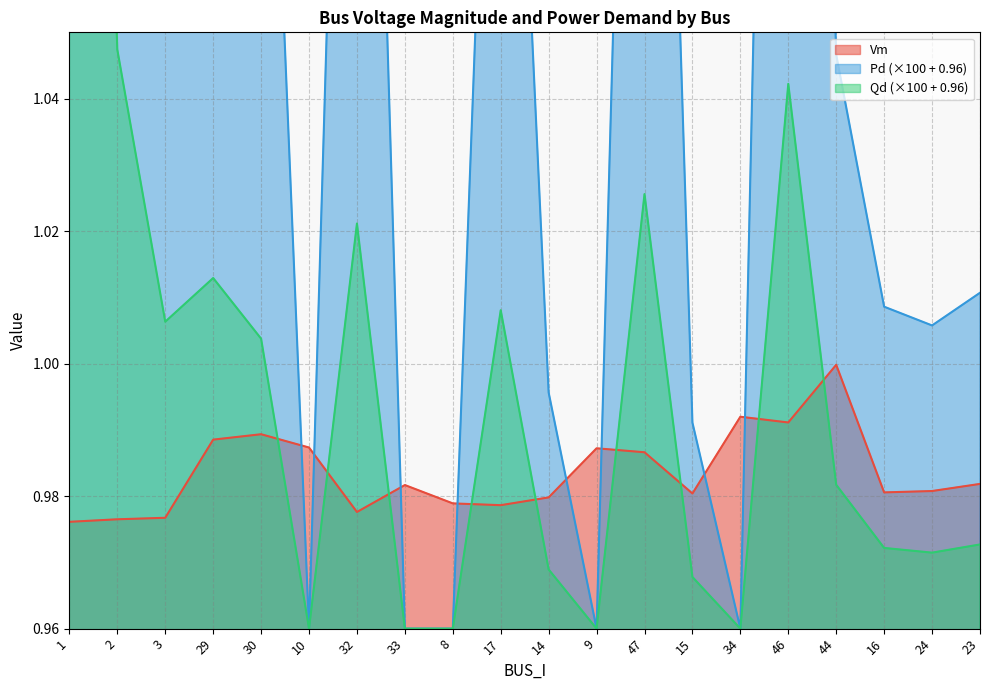

What is the difference between the second highest and second lowest values in the Qd series?

0.3